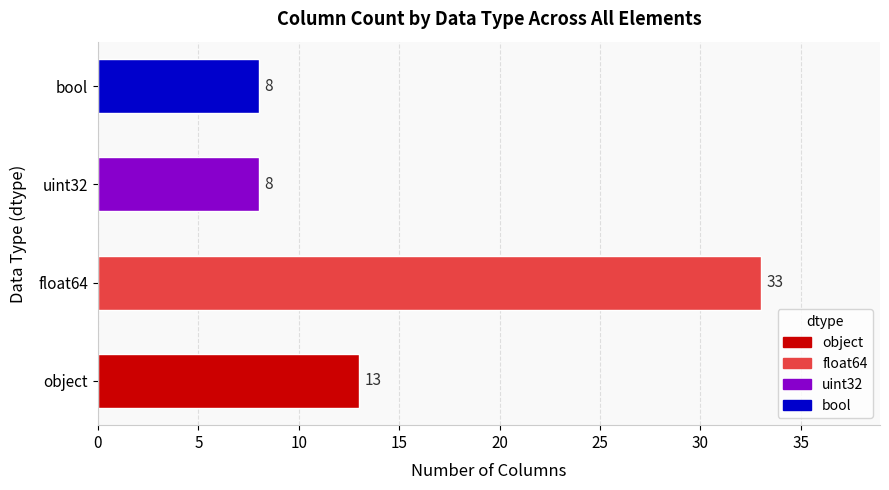

True or false: the data shows 47 at float64.

False